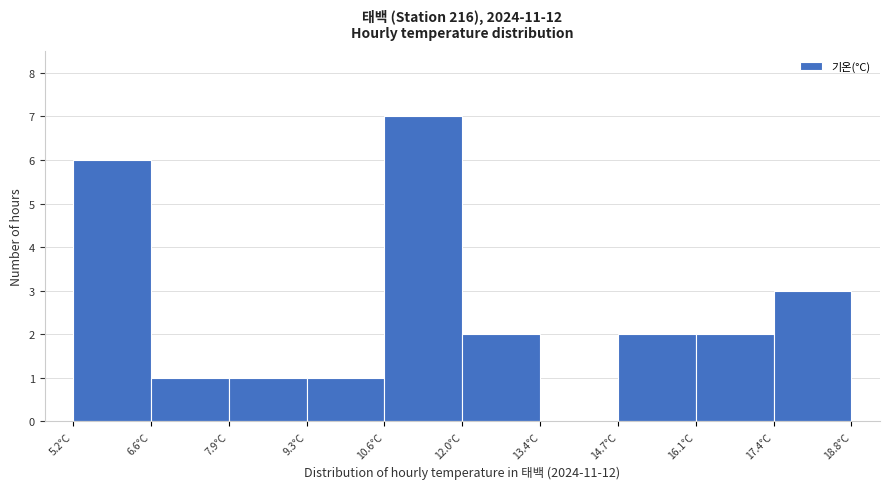

Reading left to right, transcribe this chart: for each bar, give the range it covers on the x-axis and its height. Neither the bar edges nor the heights are printed on the chart, so give them approximately, as read against the axes.

5.20 to 6.56: 6
6.56 to 7.92: 1
7.92 to 9.28: 1
9.28 to 10.64: 1
10.64 to 12.00: 7
12.00 to 13.36: 2
13.36 to 14.72: 0
14.72 to 16.08: 2
16.08 to 17.44: 2
17.44 to 18.80: 3